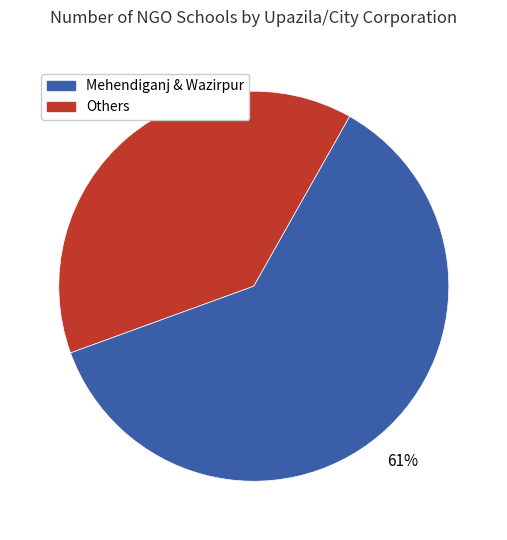

Is there any slice that represents more than half of the pie?

Yes